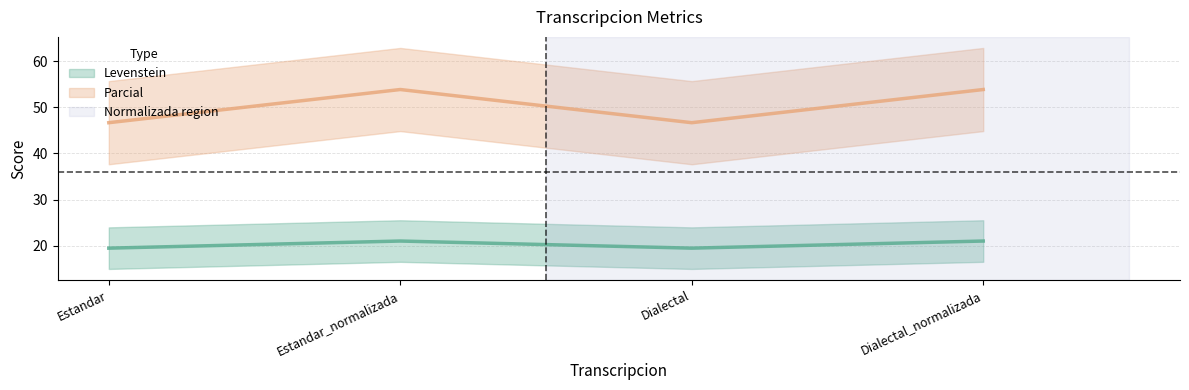

True or false: Levenstein and Parcial intersect in this chart.

False